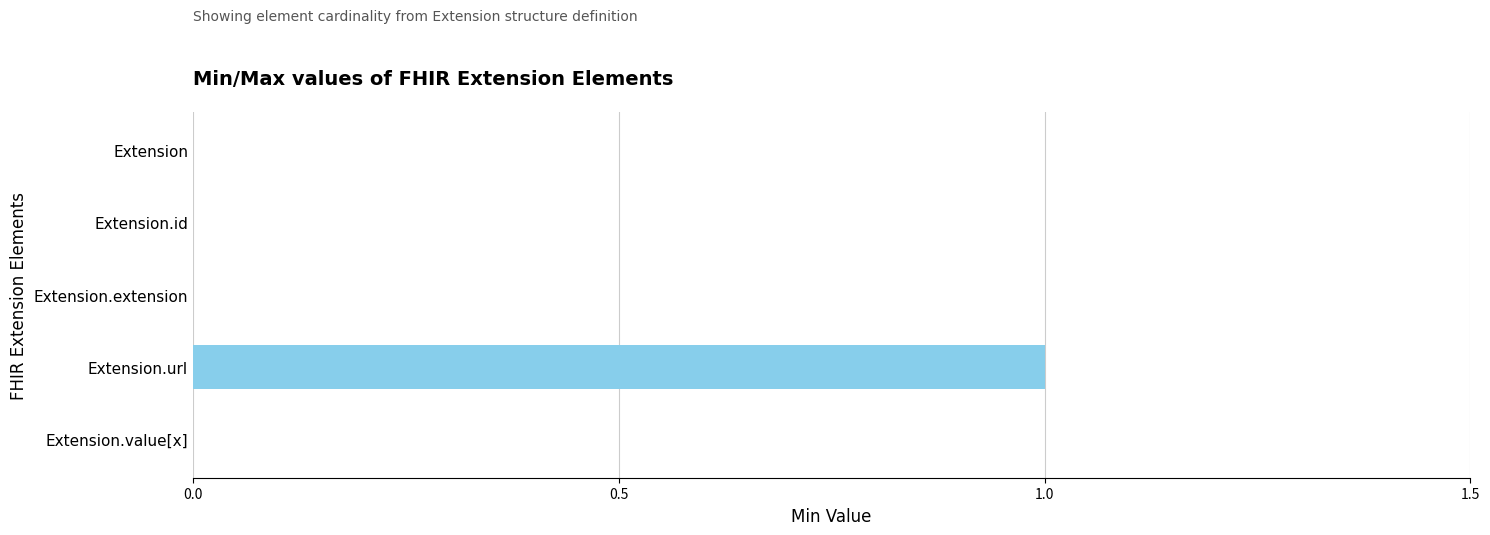

True or false: the data shows 0 at Extension.id.

True